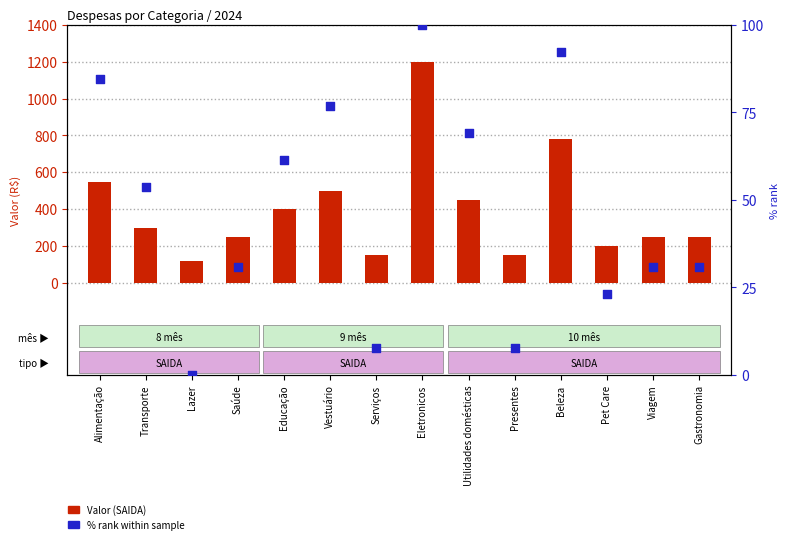

Which series has the widest spread of Y values?

Valor (SAIDA)